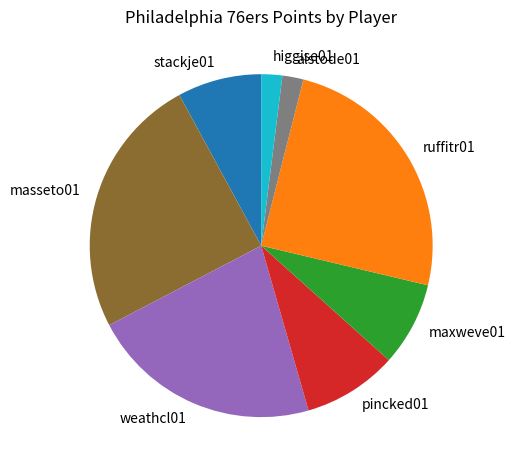

How many segments does this pie chart have?

8